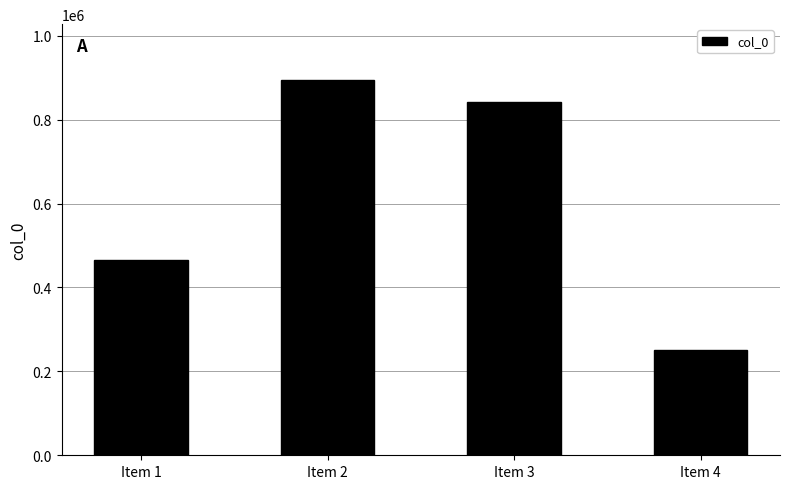

What is the difference between the maximum and minimum values?

642329